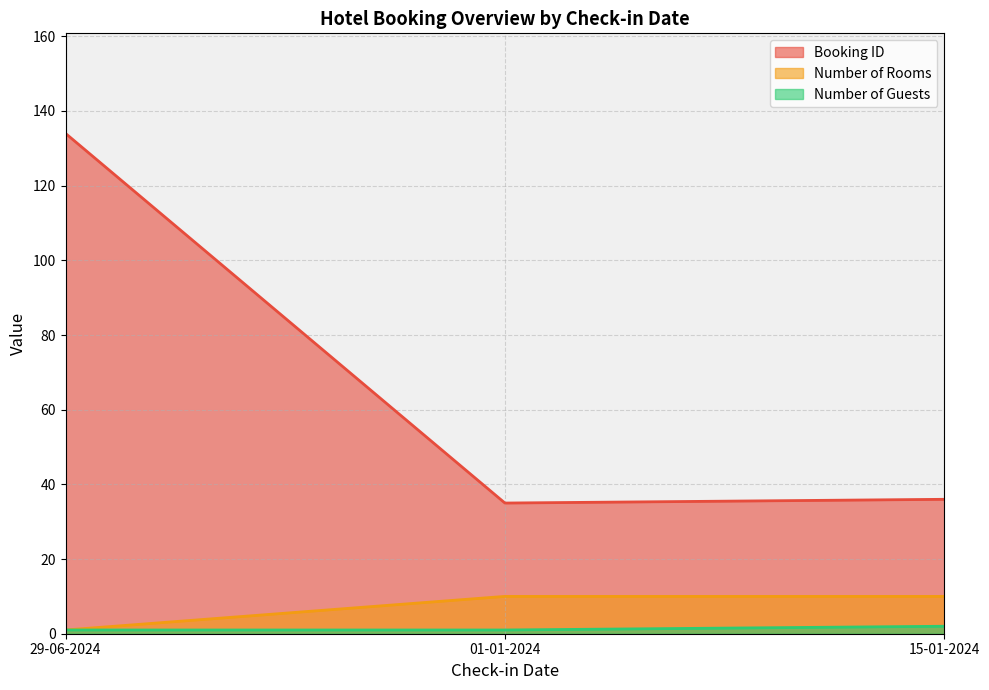

What position from the left is 15-01-2024?

3